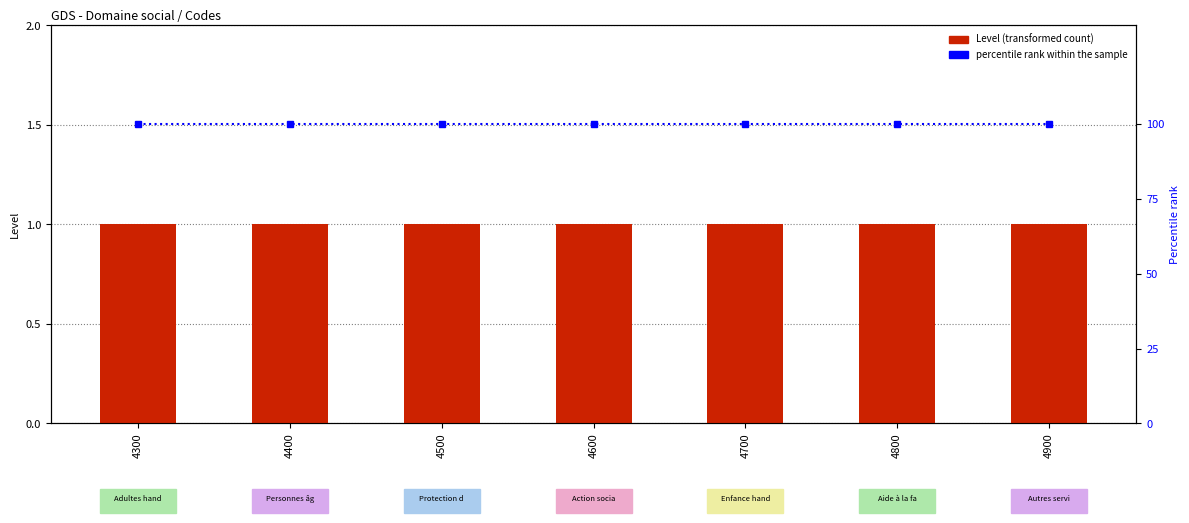

Reading left to right, what are all the values shown in this chart?

Level: 4300=1	4400=1	4500=1	4600=1	4700=1	4800=1	4900=1
percentile rank within the sample: 4300=100	4400=100	4500=100	4600=100	4700=100	4800=100	4900=100